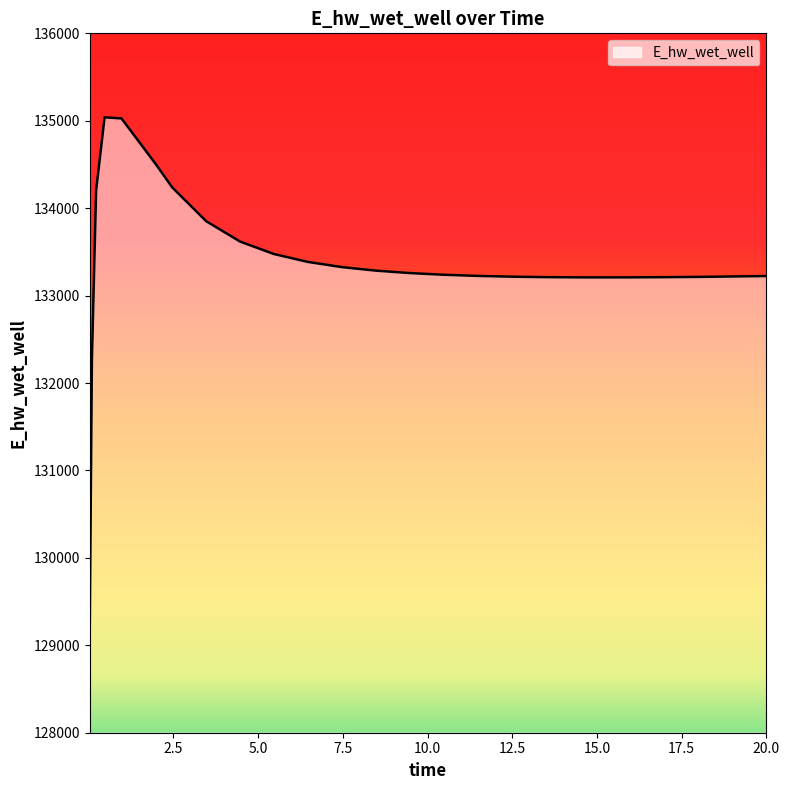

What is the minimum value shown in the chart?

129223.7